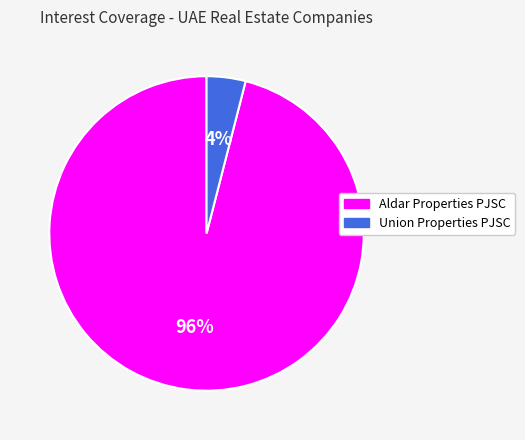

To the nearest percent, what is the difference between the Aldar Properties PJSC and Union Properties PJSC slice percentages?

92%